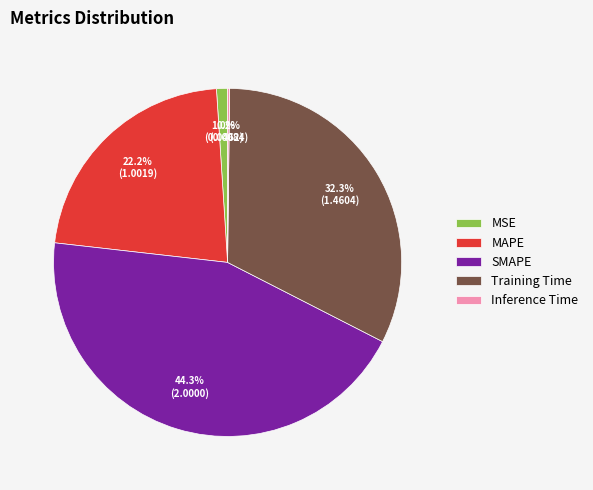

What is the total percentage of MSE and SMAPE?

45.3%